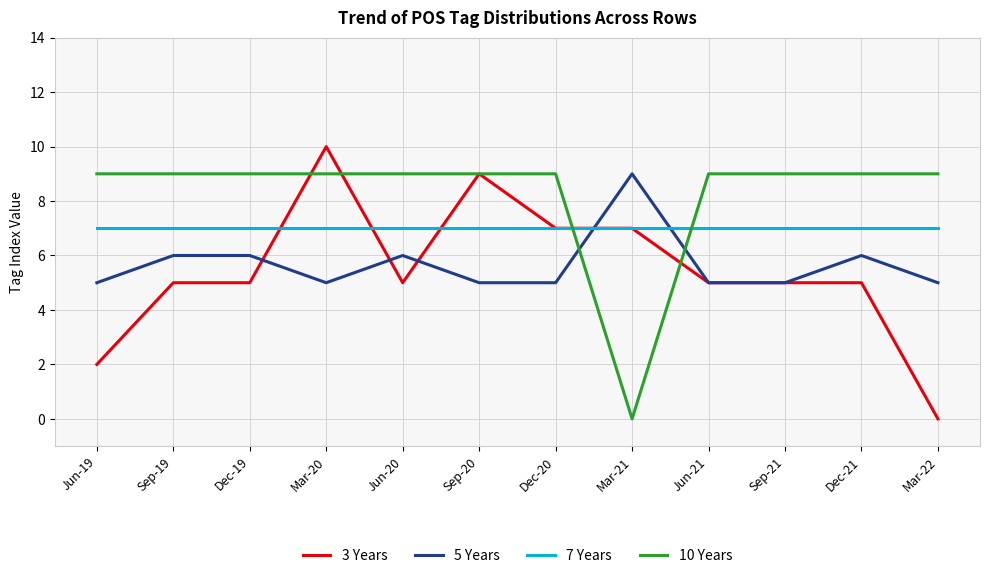

Count the number of categories in the chart.

12